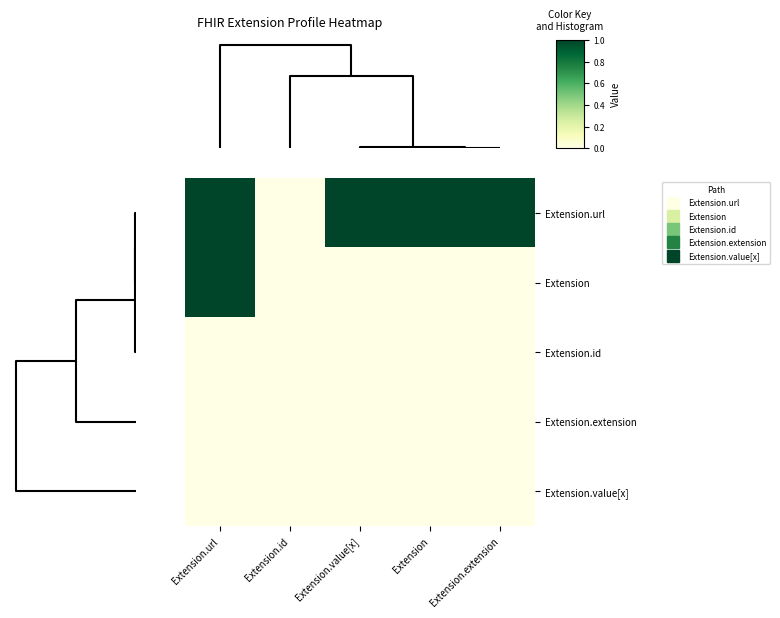

Reading right to left, extract all data points from this chart.

Extension.url: Extension.extension=1	Extension=1	Extension.value[x]=1	Extension.id=0	Extension.url=1
Extension: Extension.extension=0	Extension=0	Extension.value[x]=0	Extension.id=0	Extension.url=1
Extension.id: Extension.extension=0	Extension=0	Extension.value[x]=0	Extension.id=0	Extension.url=0
Extension.extension: Extension.extension=0	Extension=0	Extension.value[x]=0	Extension.id=0	Extension.url=0
Extension.value[x]: Extension.extension=0	Extension=0	Extension.value[x]=0	Extension.id=0	Extension.url=0